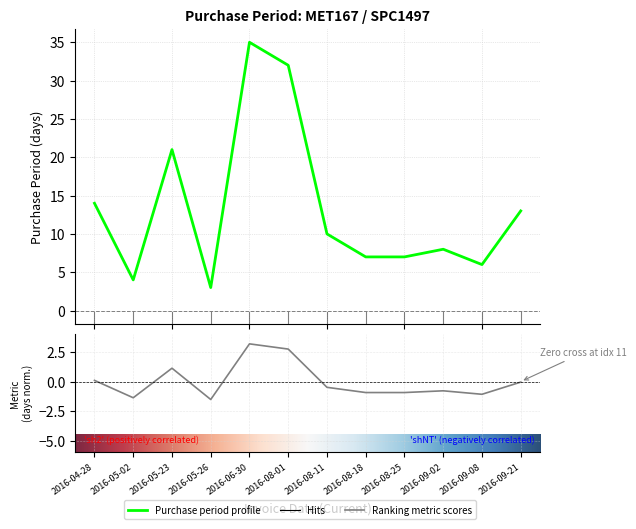

The chart shows a value of 19 at 2016-09-21. True or false?

False